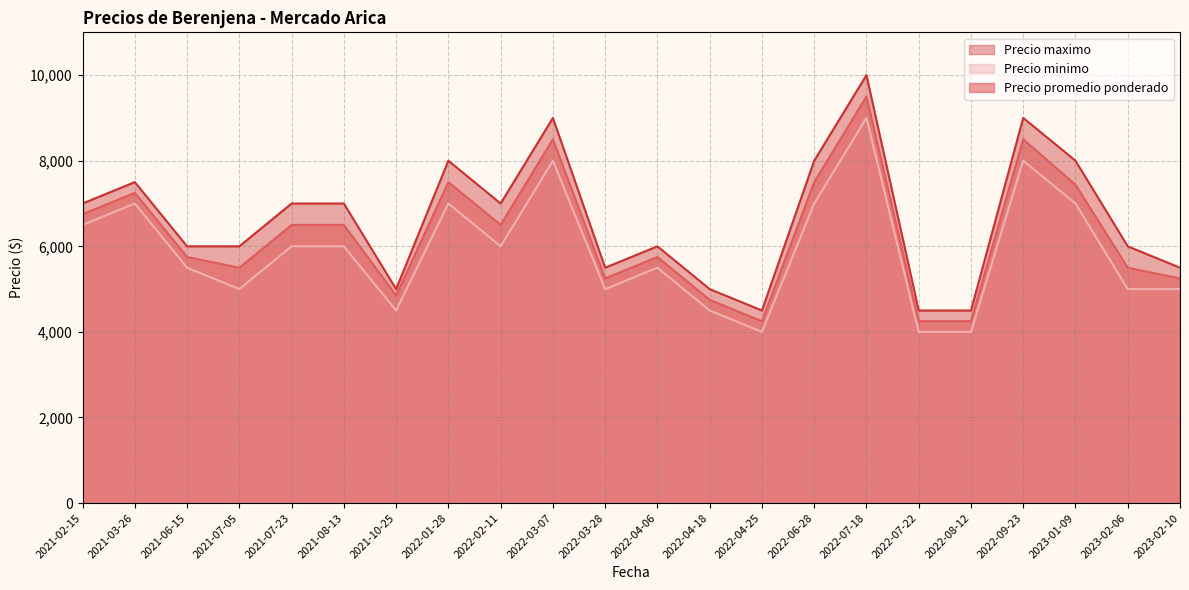

At which category does Precio promedio ponderado reach its first local valley?

2021-07-05